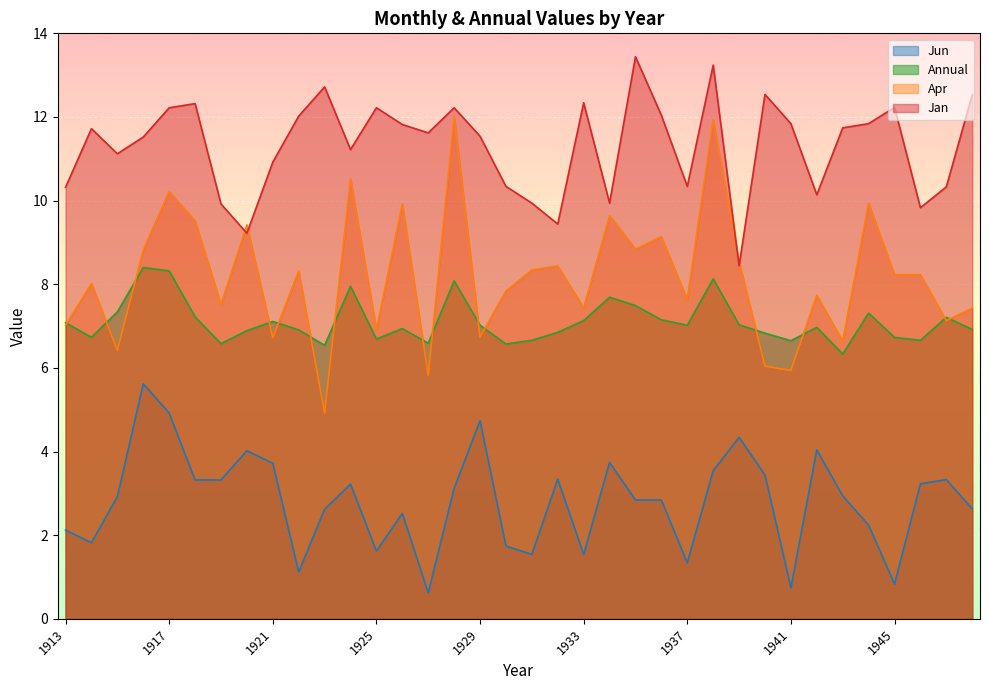

How many lines are shown in the chart?

4